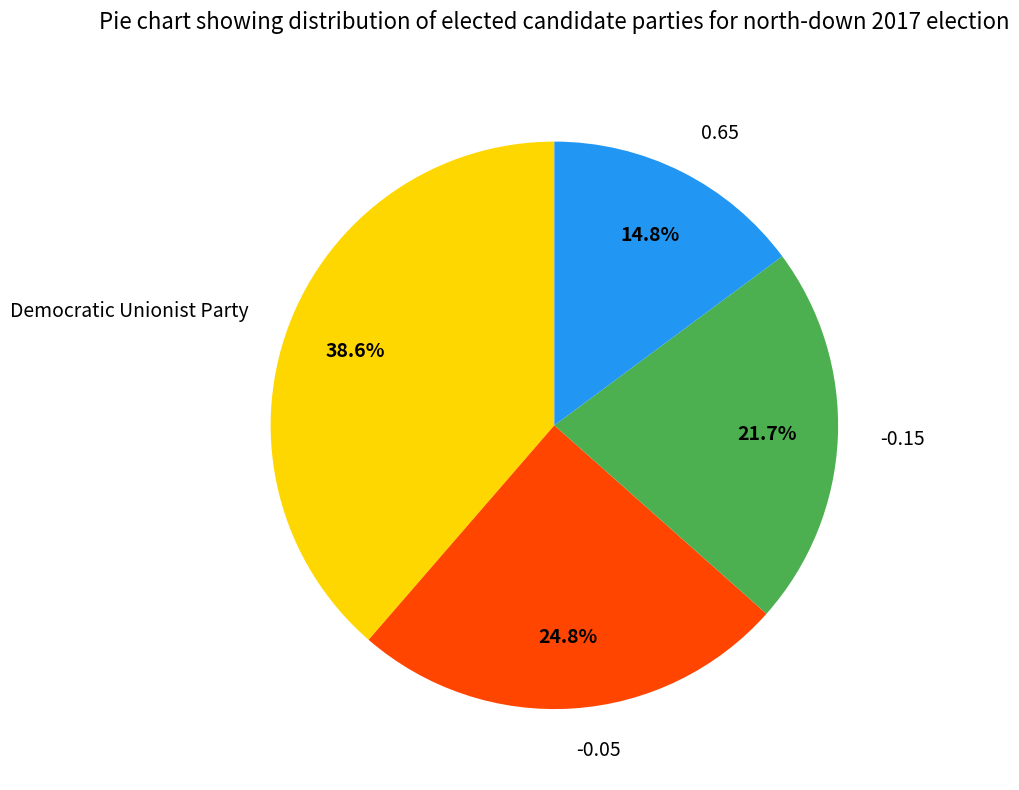

Is there a majority slice in this chart?

No